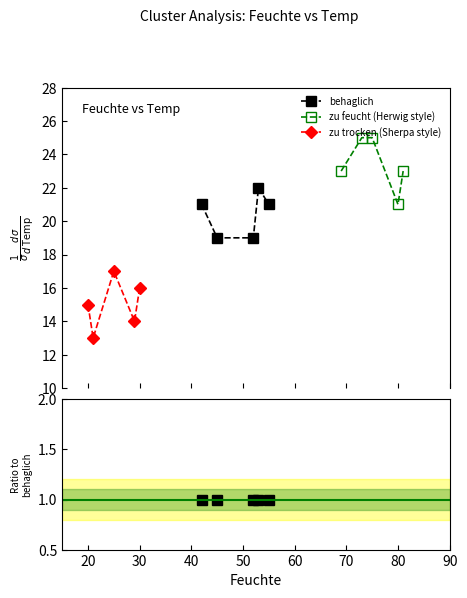

List the series in order of their overall mean, highest first.

zu feucht, behaglich, zu trocken